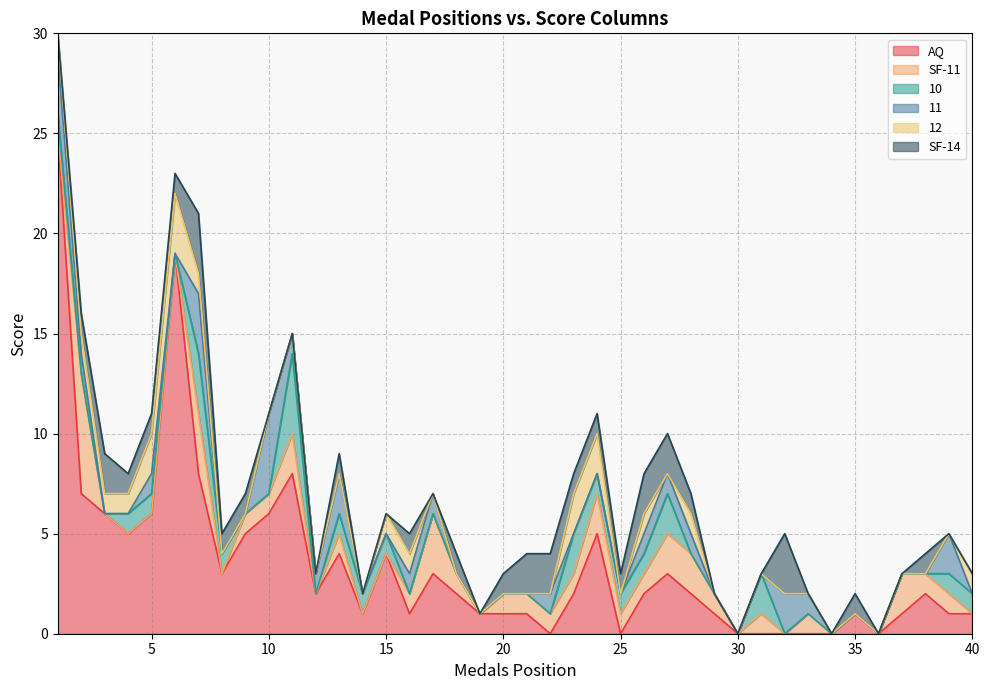

The 10 series shows 1 at 13. True or false?

True